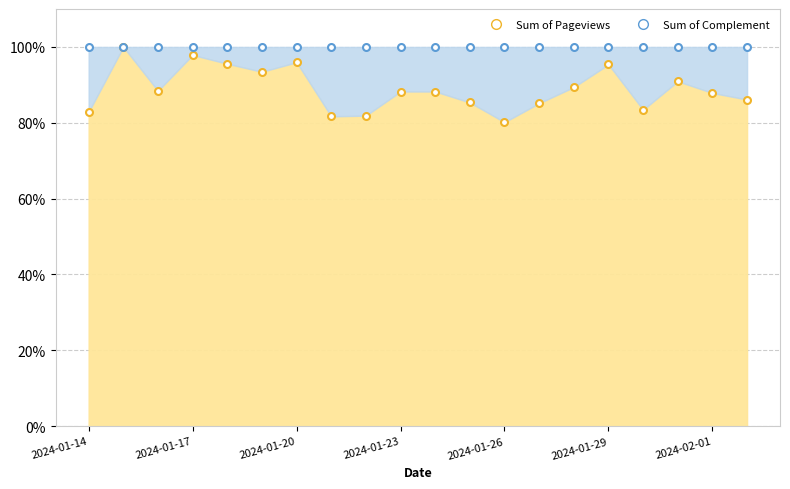

What is the approximate value at 2024-01-28?

0.9